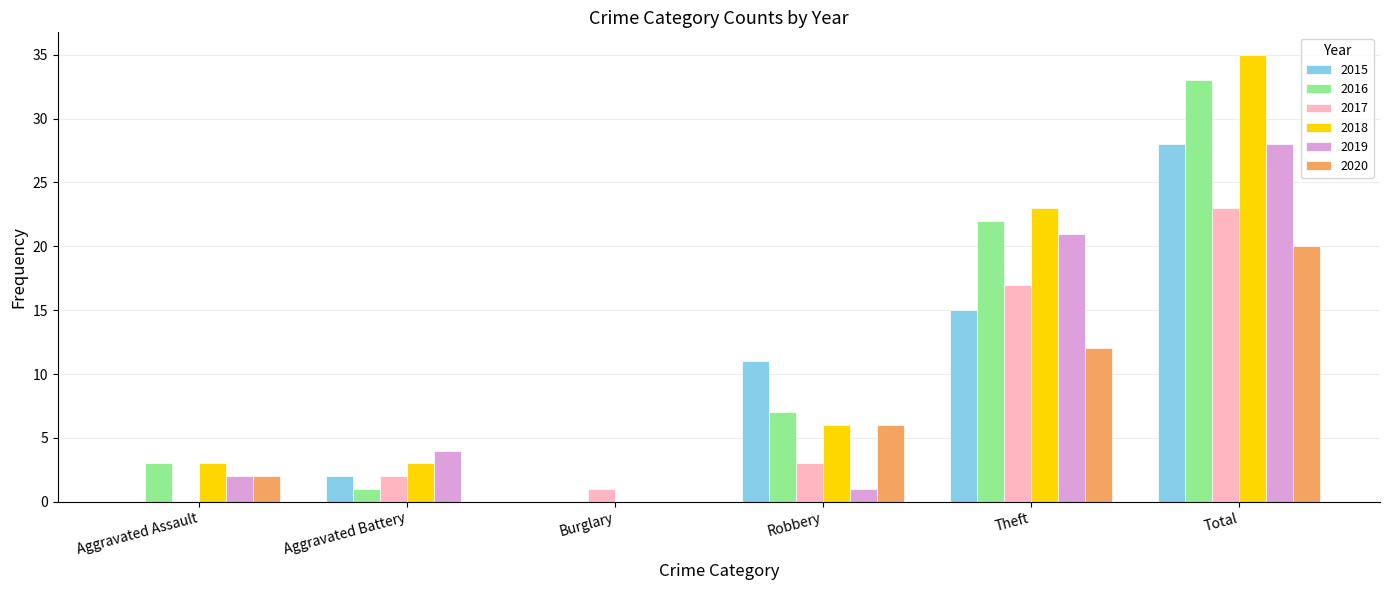

What is the sum of all 2019 values?

56